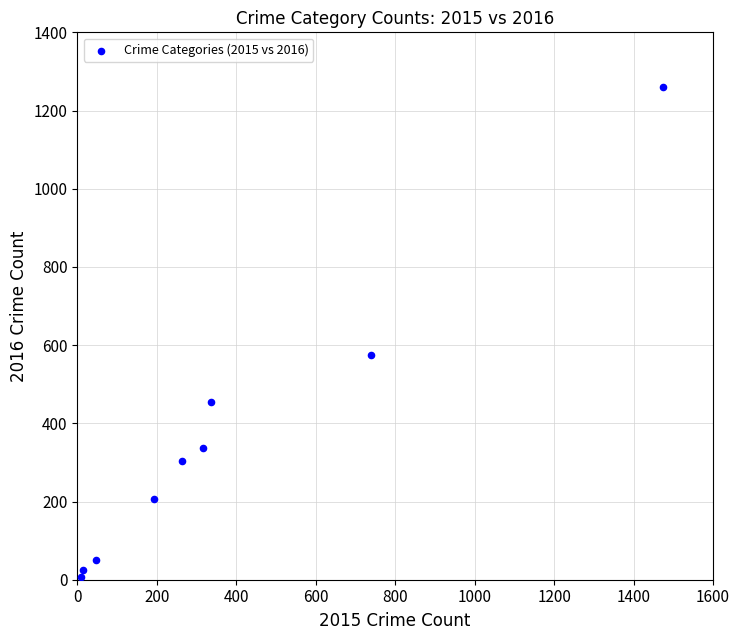

What Y value in the scatter plot is closest to 633?

576